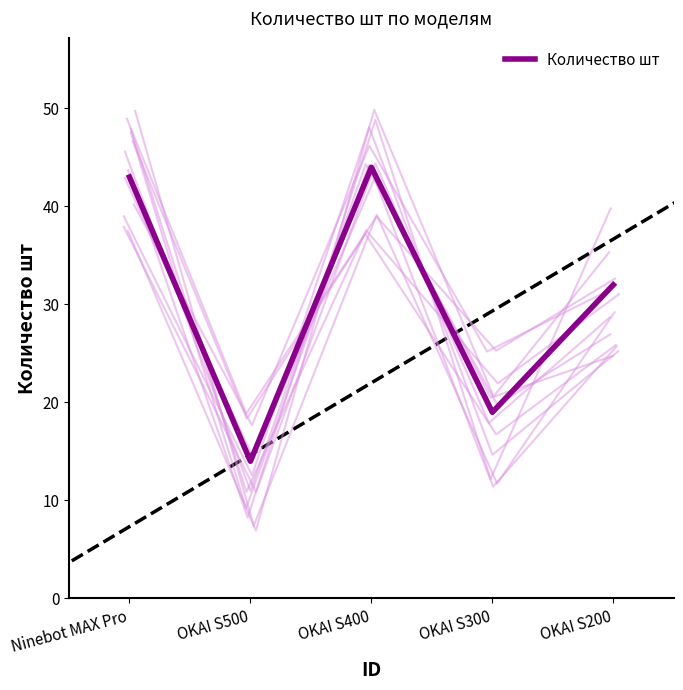

What is the change in value from OKAI S500 to OKAI S300?

+5